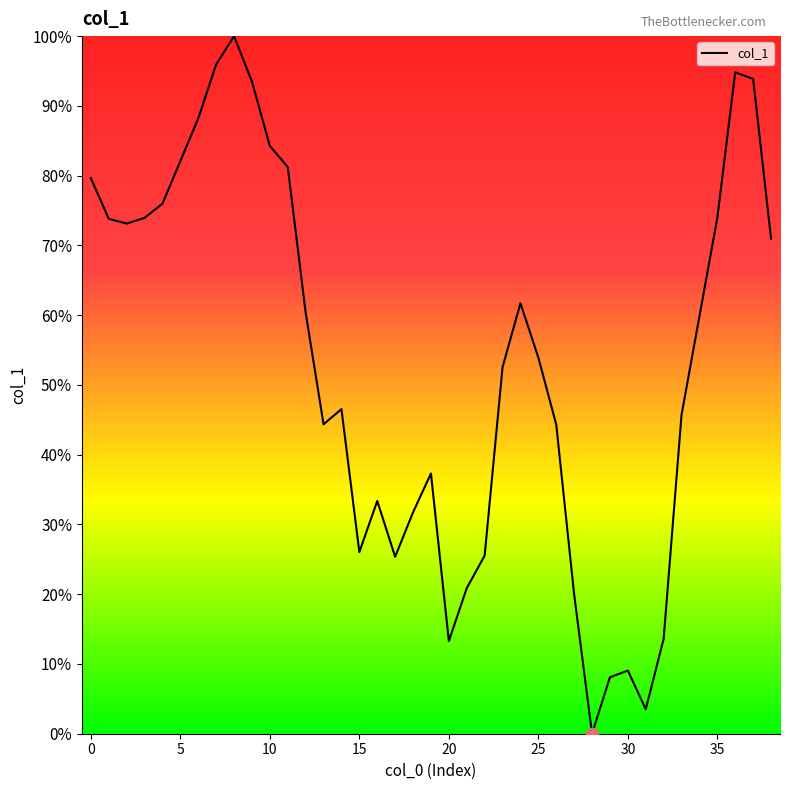

What is the maximum value shown in the chart?

100.0